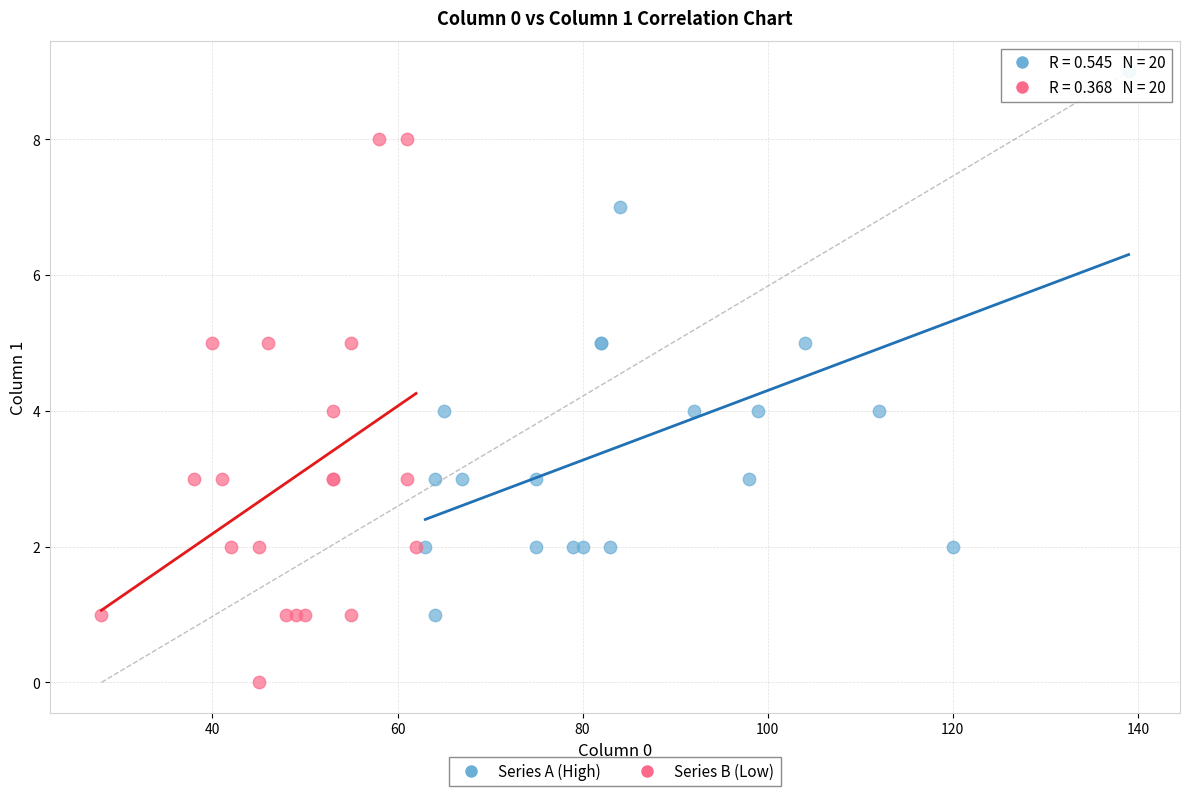

What are all the series names shown in the legend?

Series A (High), Series B (Low)